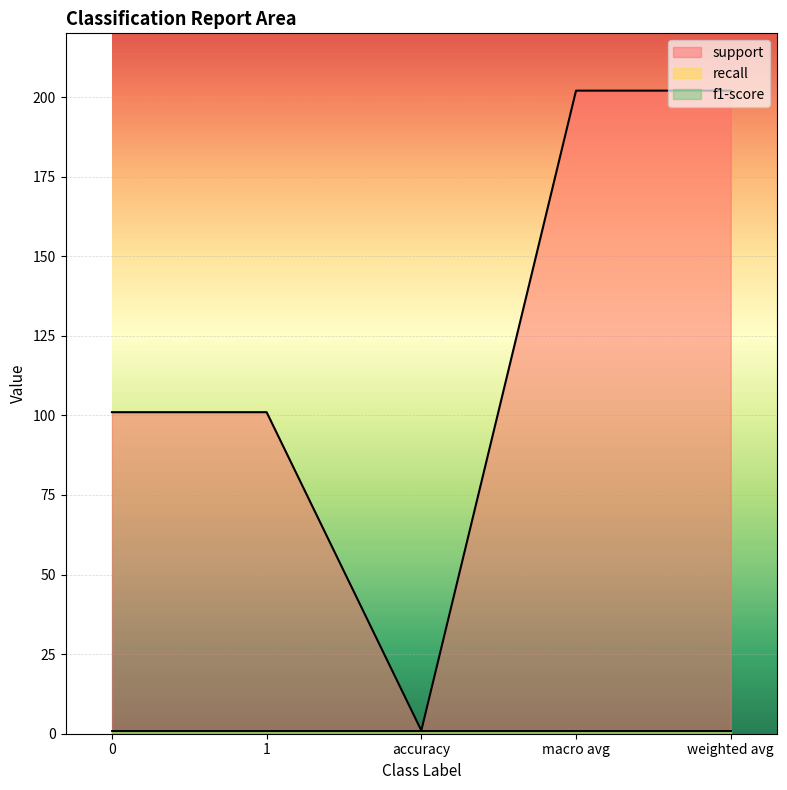

Which series has the largest total across all categories?

support